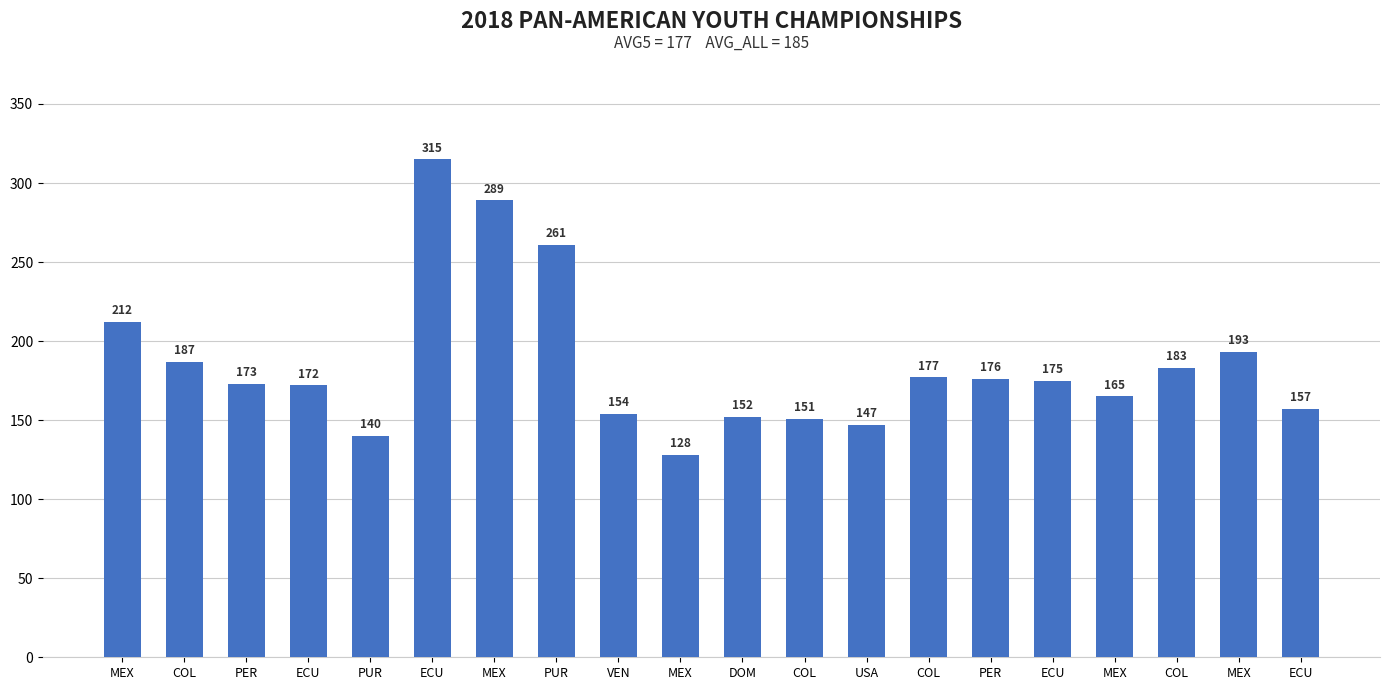

Which has a higher value, PUR or MEX?

PUR